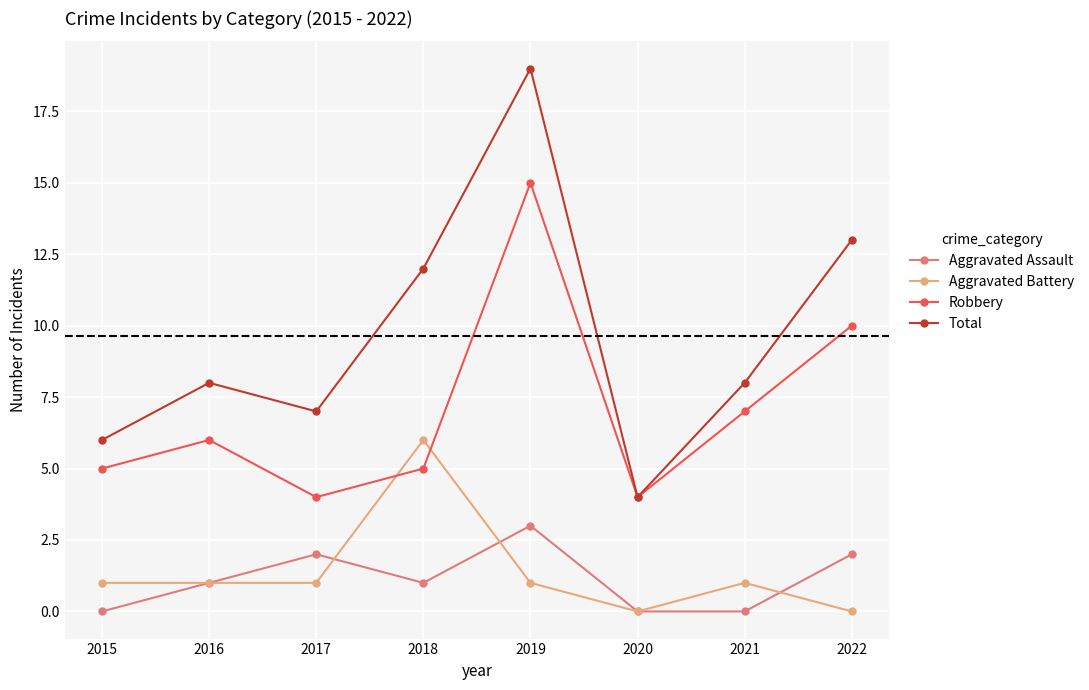

The Total series shows 6 at 2015. True or false?

True